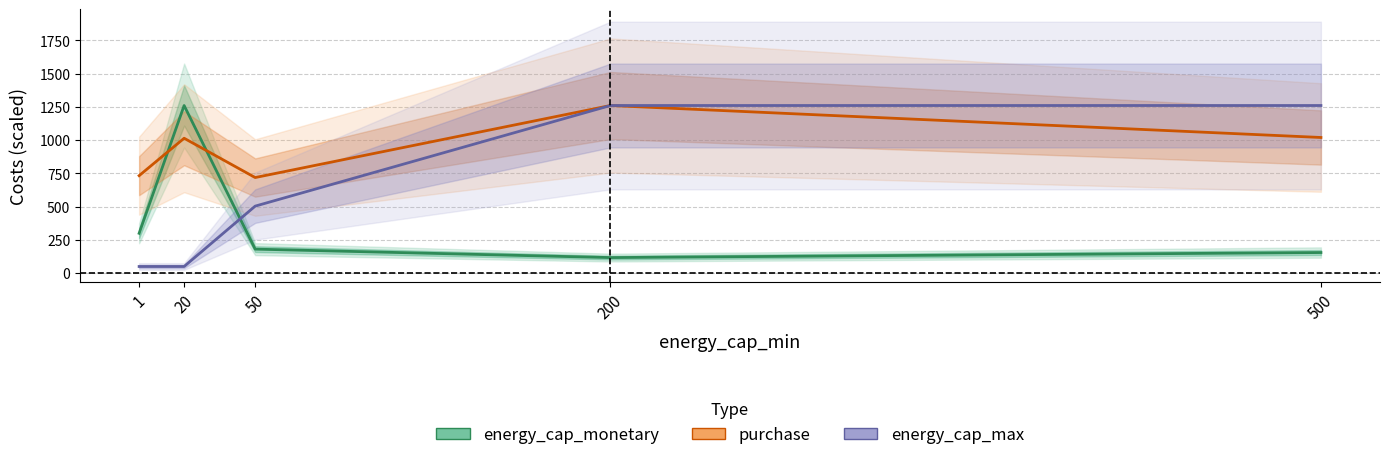

What is the value of the energy_cap_monetary point at the 4th from the left?

117.4